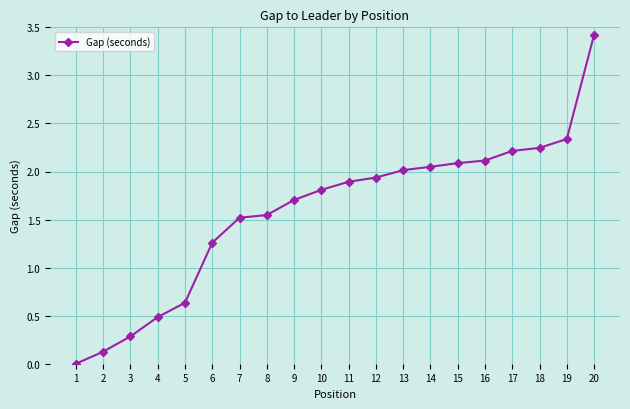

At which category does the chart reach its minimum across all series?

1